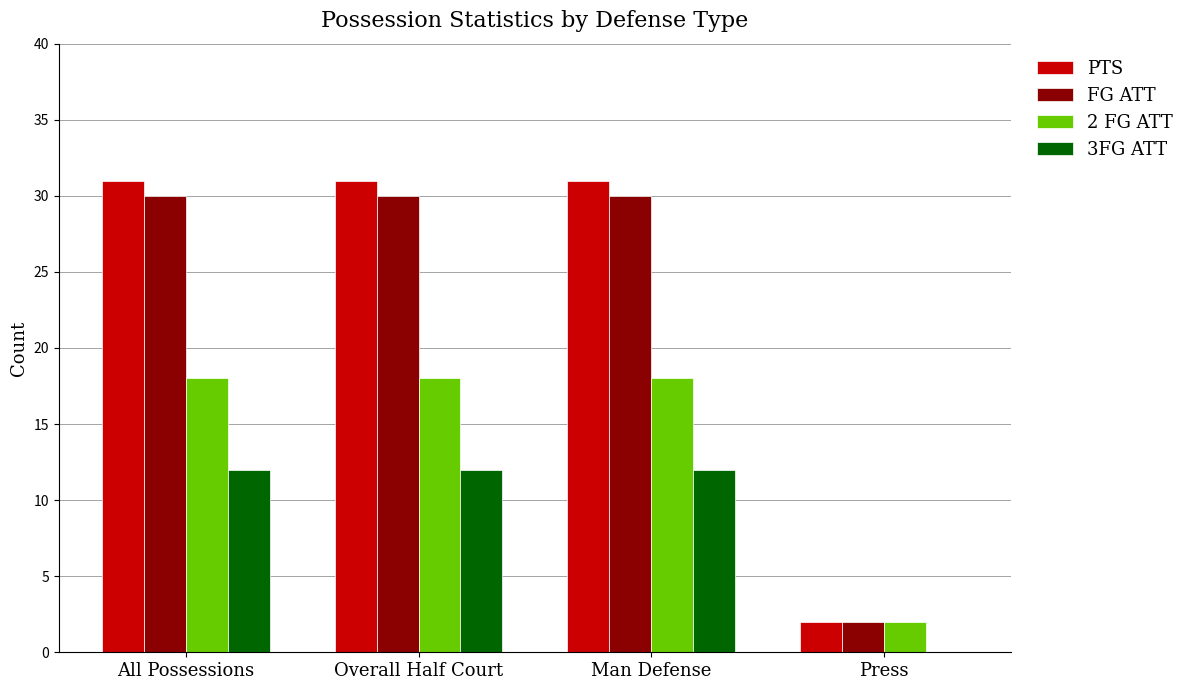

Where is PTS nearest to the value 16?

Press